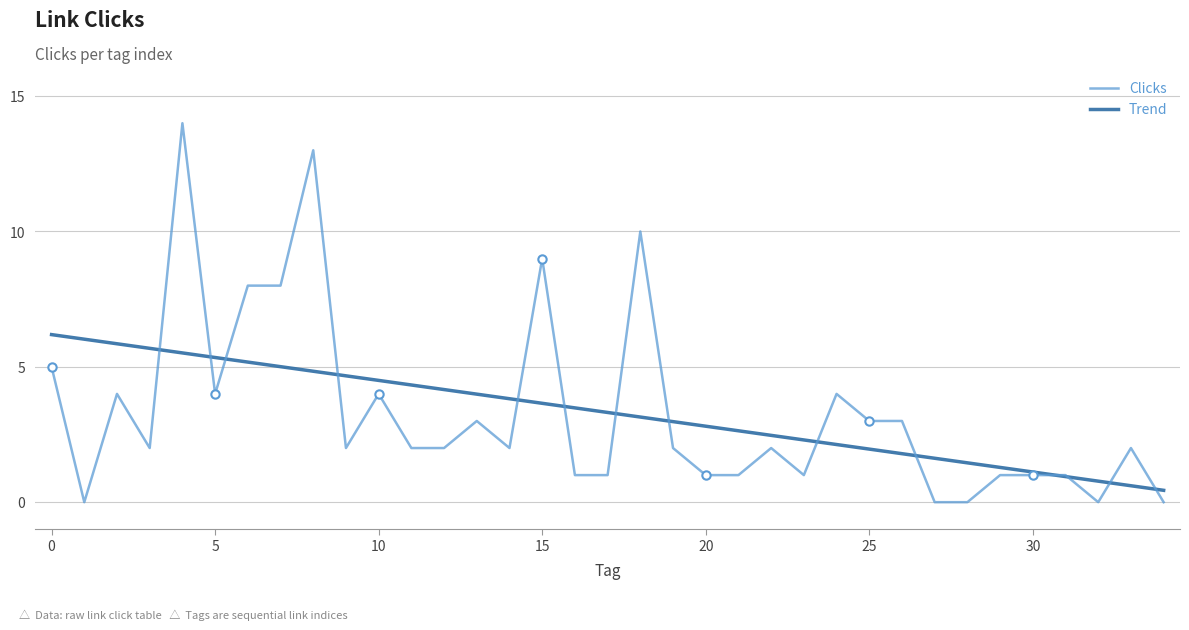

How many lines are shown in the chart?

2